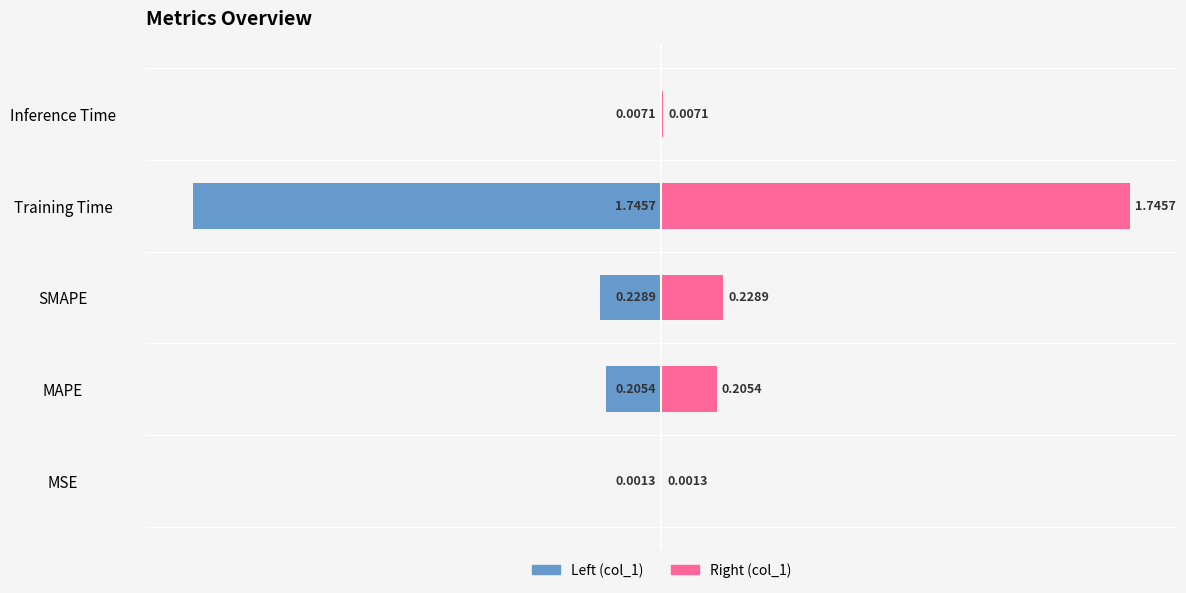

Is it true that col_1 (right) equals 0.4 at MAPE?

False